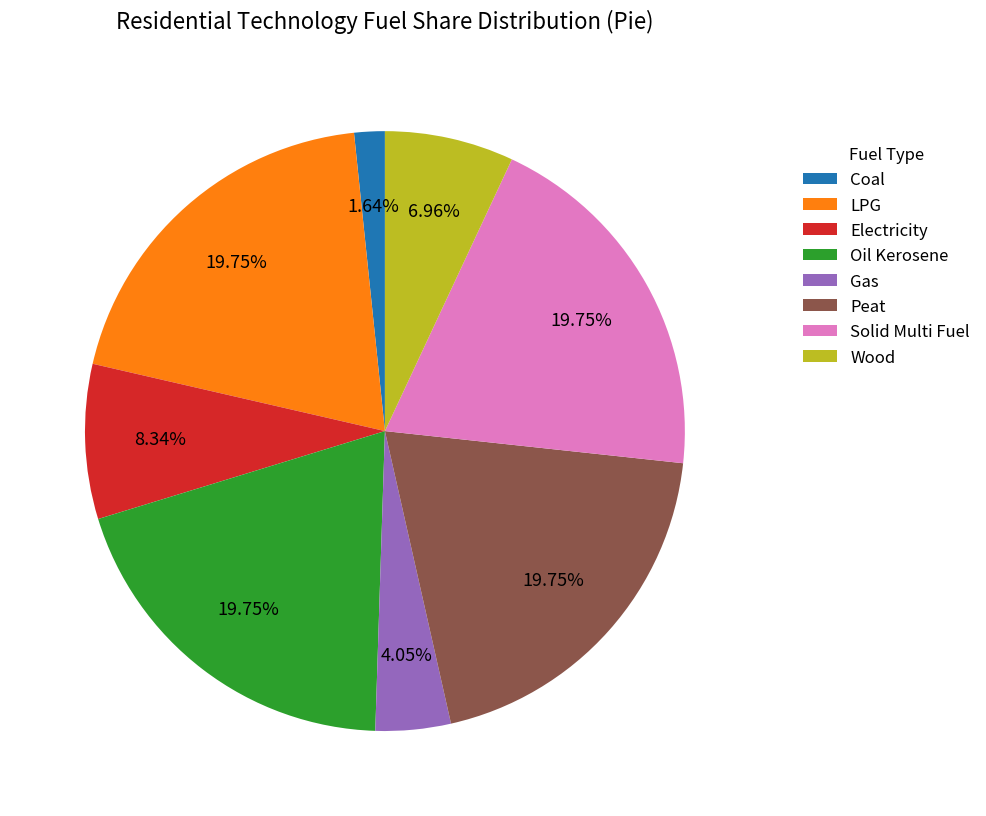

Between Electricity and Peat, which is larger?

Peat